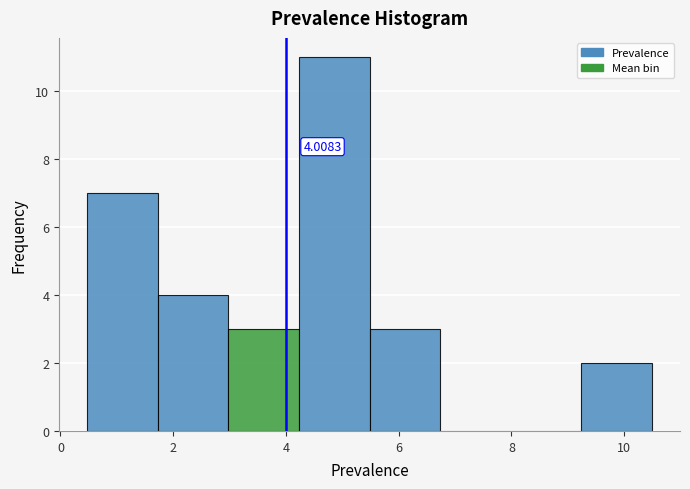

Over which range of the x-axis is the bar tallest?

4.2 to 5.4